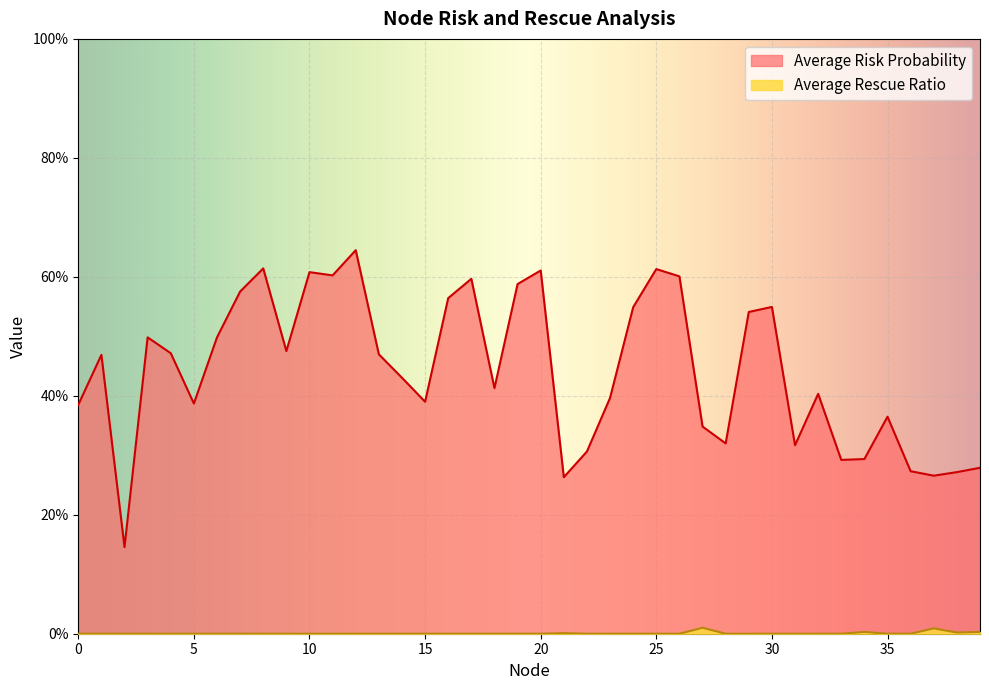

The value of Average Rescue Ratio at 34 is 0.0. True or false?

False